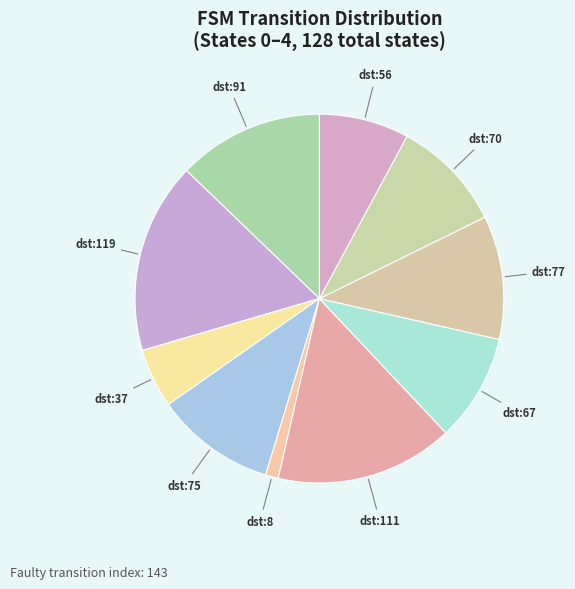

How many slices are in this pie chart?

10